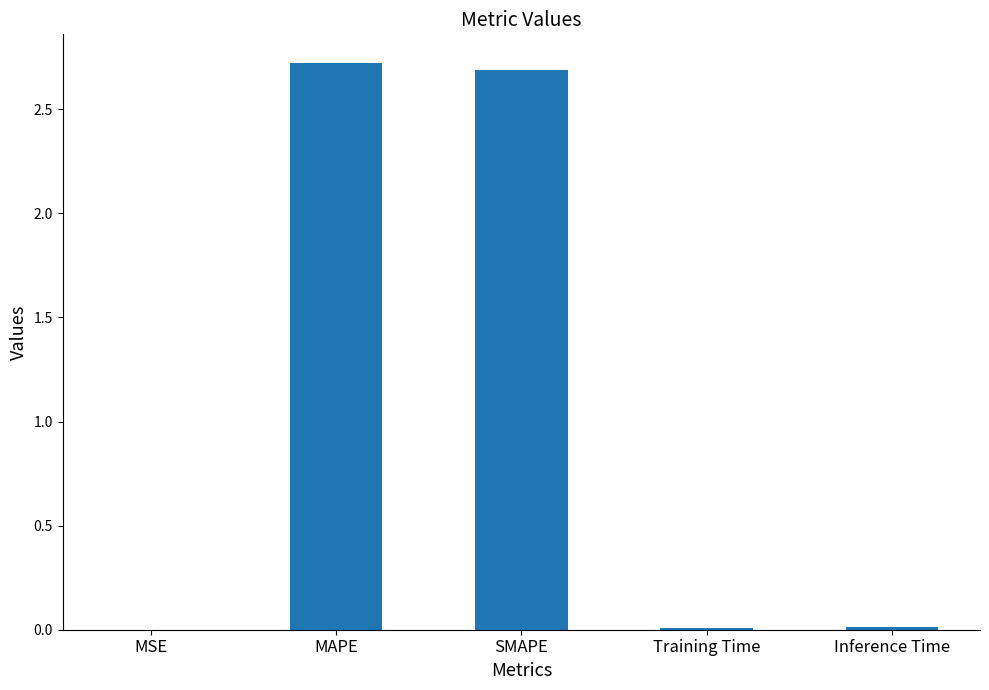

True or false: the data shows 2.7 at MAPE.

True